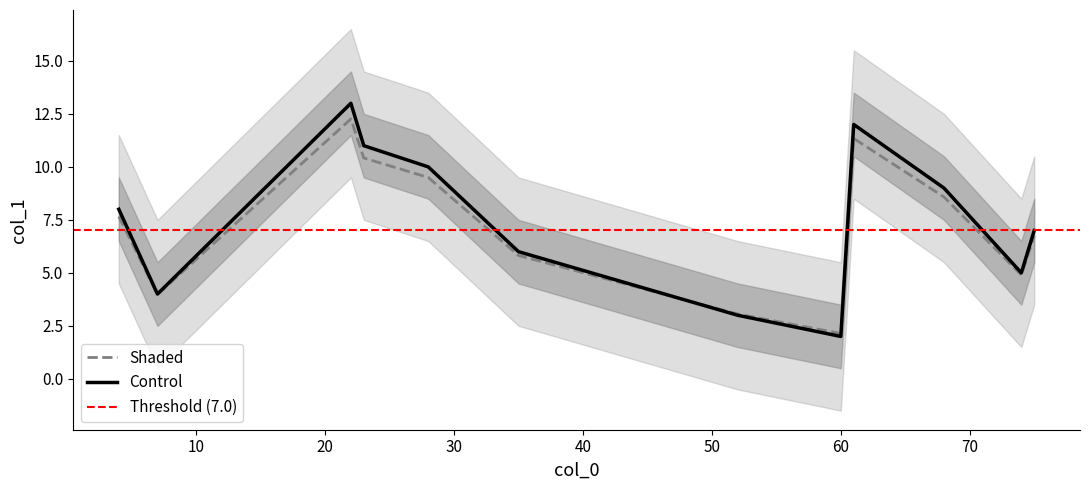

What is the maximum value for Control?

13.0